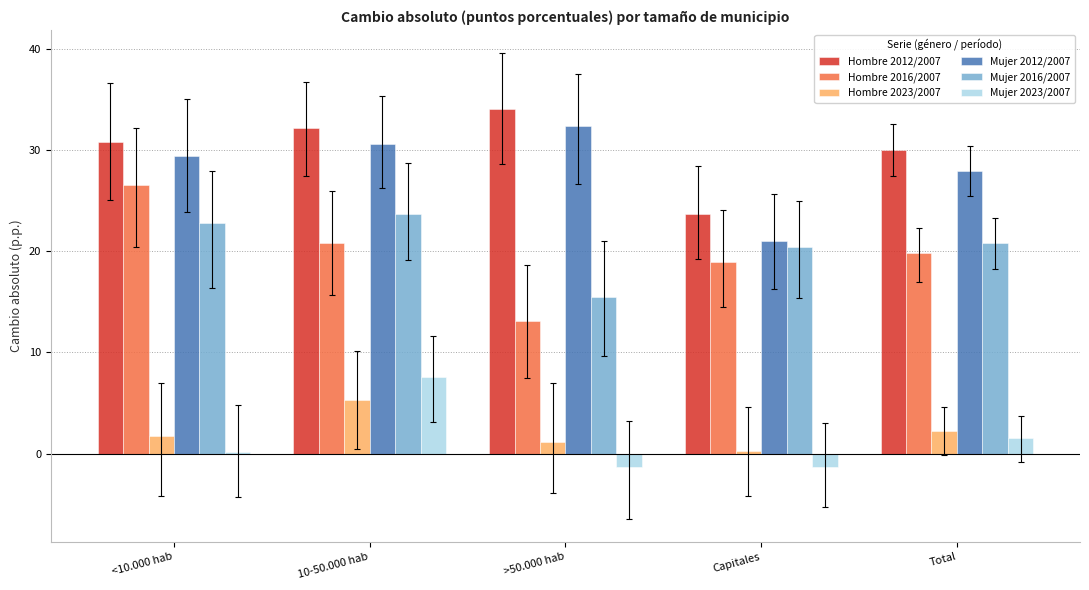

Which series has the widest spread of values?

Hombre 2016/2007